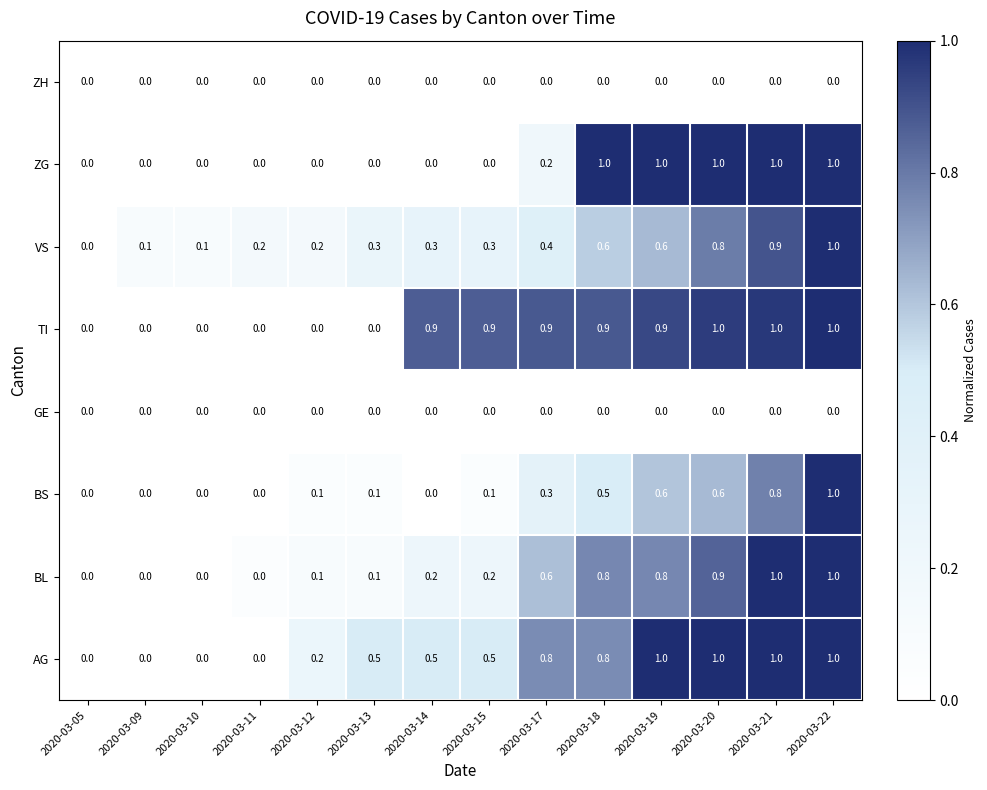

How many data points does each series have?

14